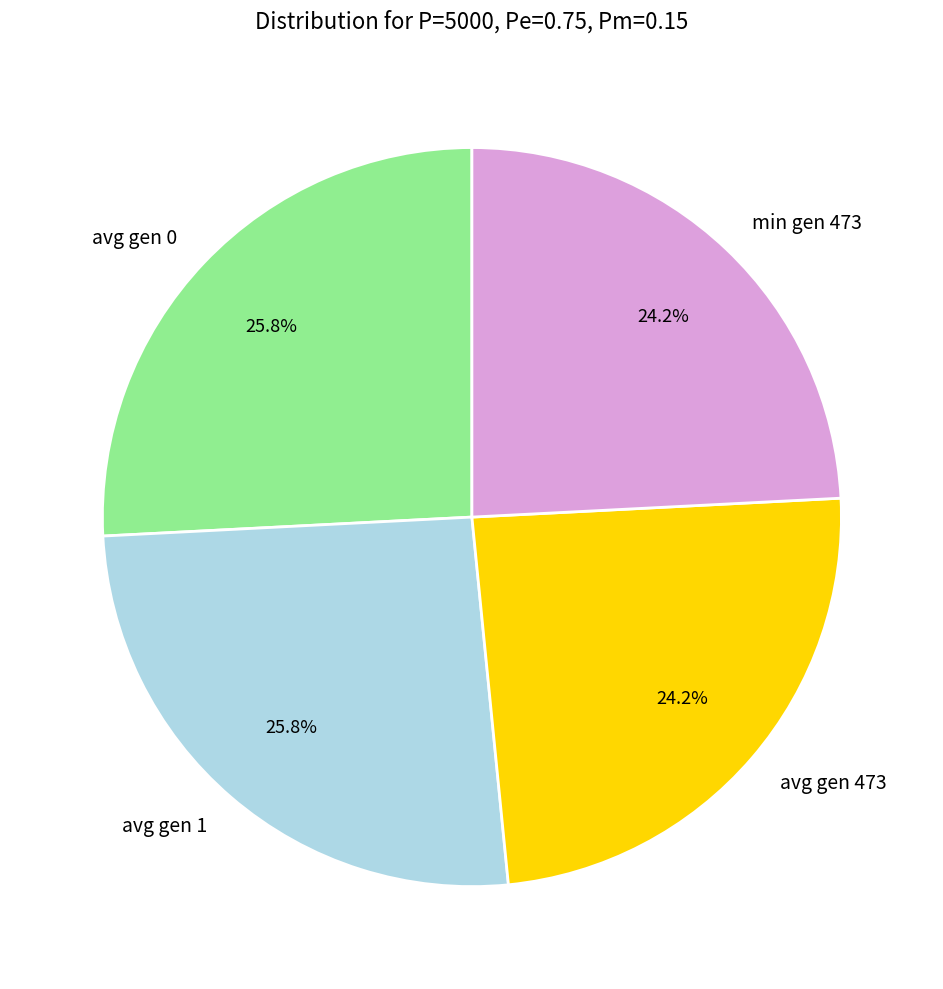

What percentage is the avg gen 1 slice, to the nearest percent?

26%